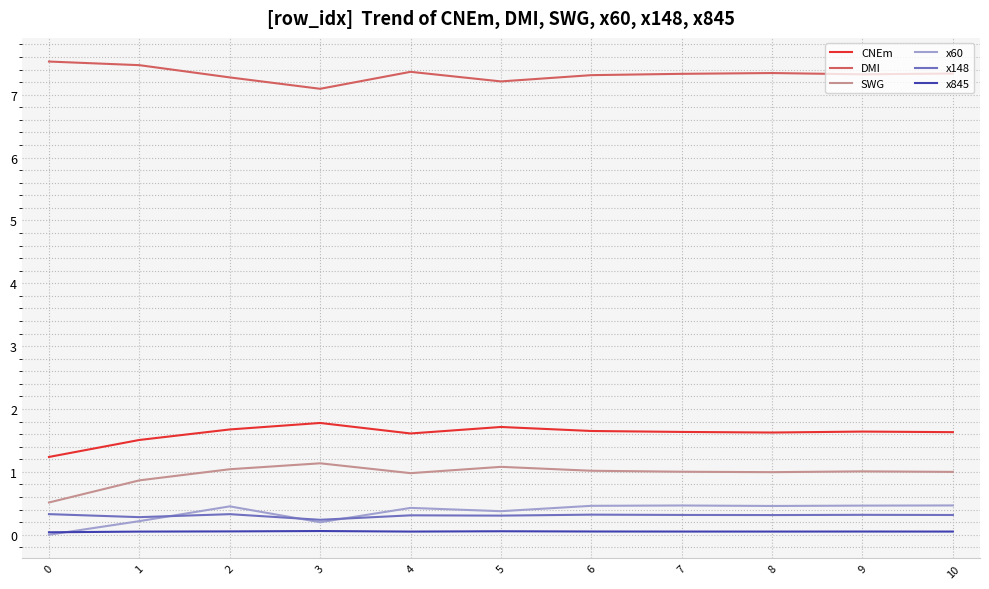

Is the value of x60 at 9 greater than the value of x845 at 7?

Yes